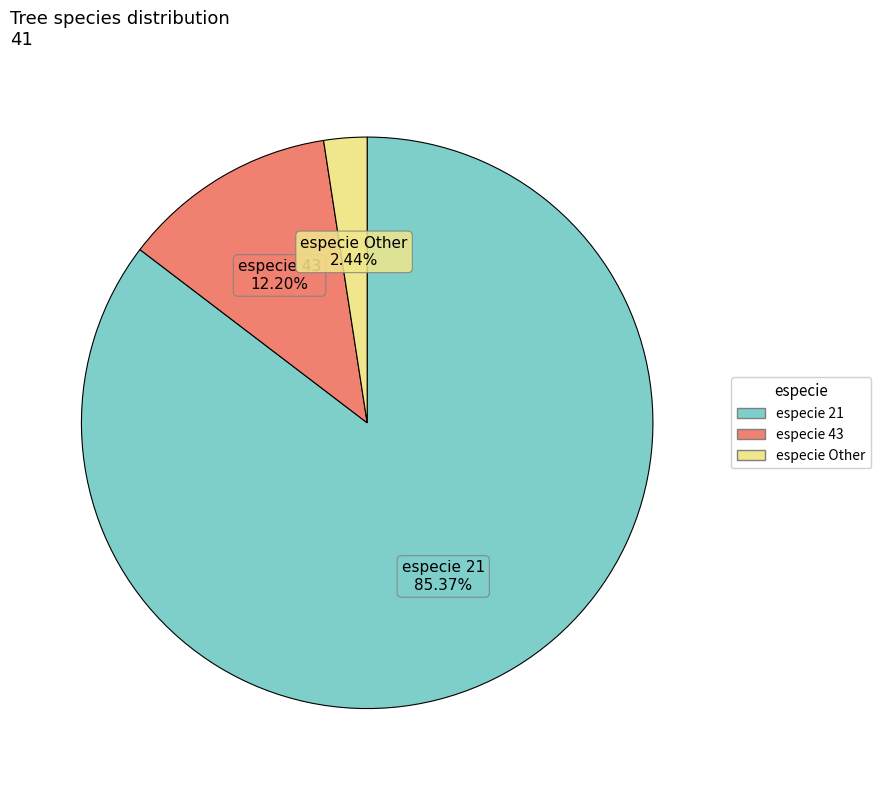

Is there any slice that represents more than half of the pie?

Yes